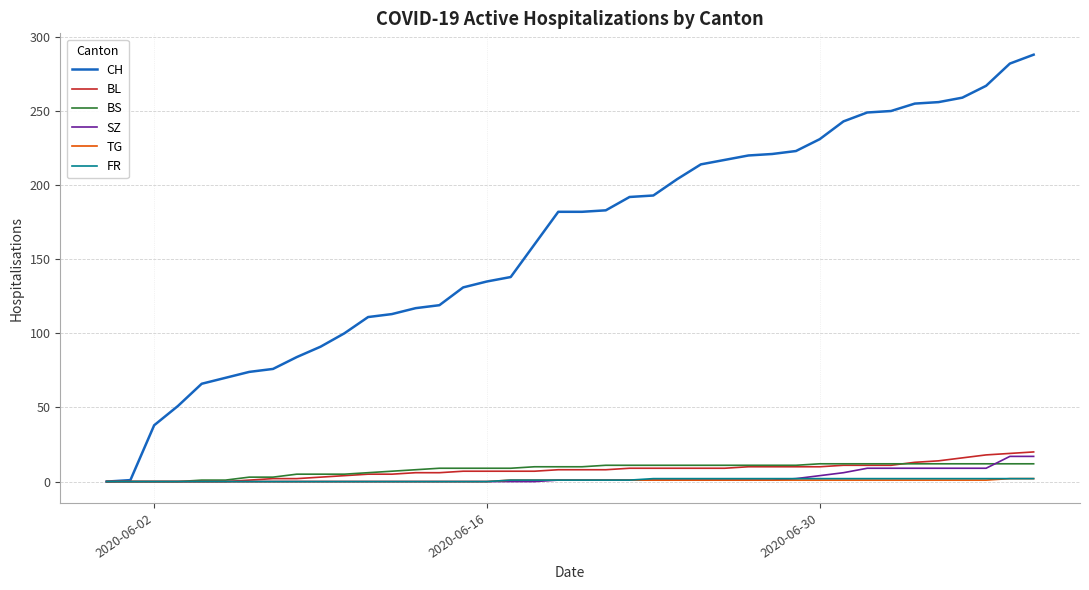

Which series has the widest spread of values?

CH